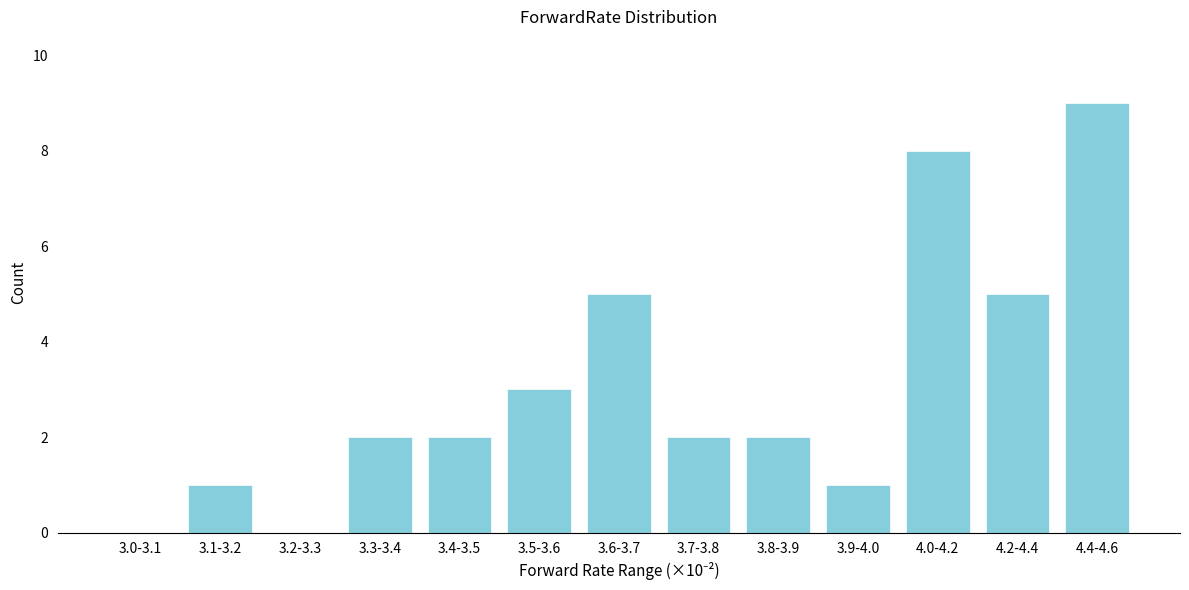

Reading left to right, extract all data points from this chart.

3.0-3.1=0	3.1-3.2=1	3.2-3.3=0	3.3-3.4=2	3.4-3.5=2	3.5-3.6=3	3.6-3.7=5	3.7-3.8=2	3.8-3.9=2	3.9-4.0=1	4.0-4.2=8	4.2-4.4=5	4.4-4.6=9